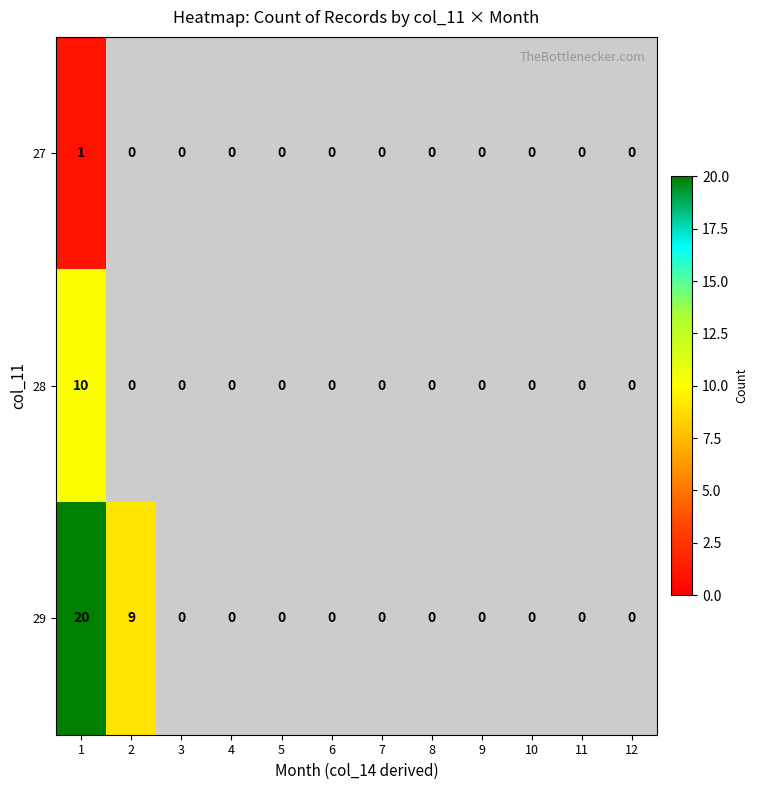

Between 7 and 3, which is larger?

3